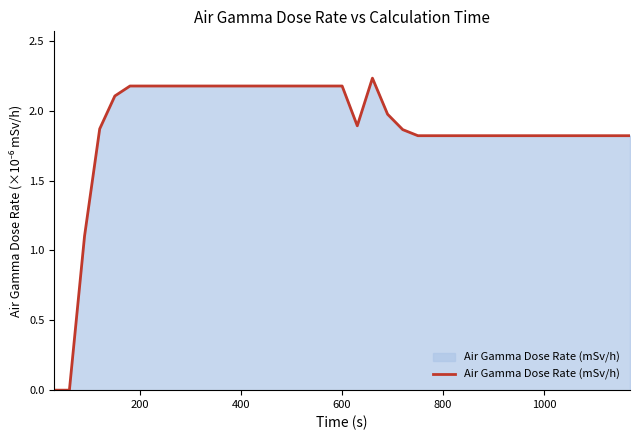

True or false: there are more than 0 points higher than both neighbors.

True